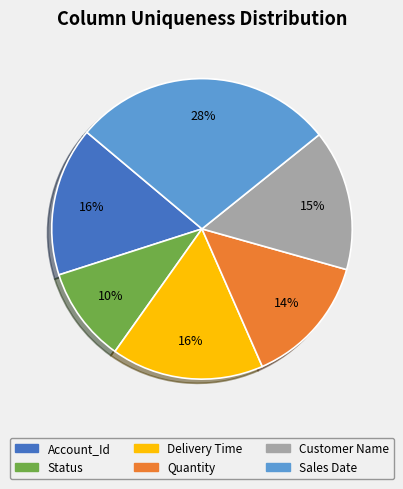

Does Quantity account for over 50% of the chart?

No